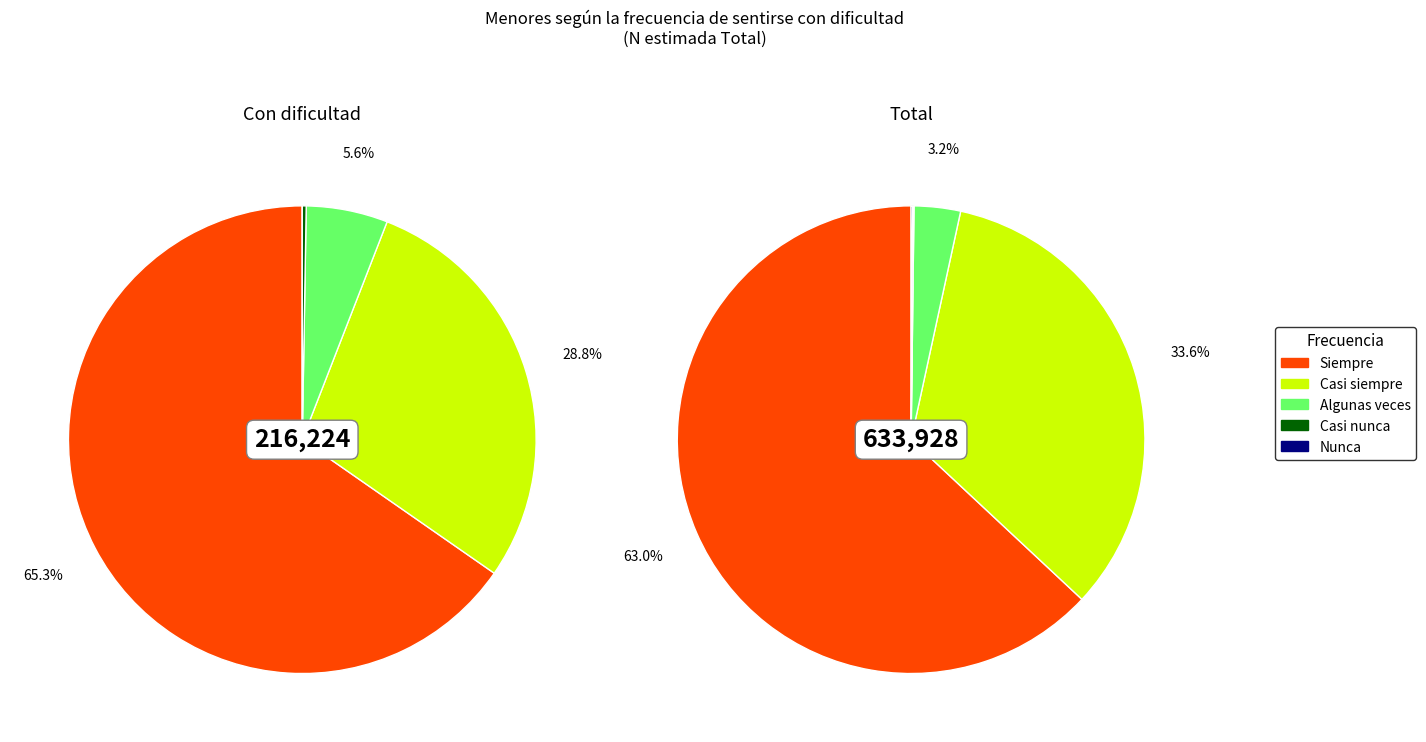

Which slice is the smallest?

Nunca